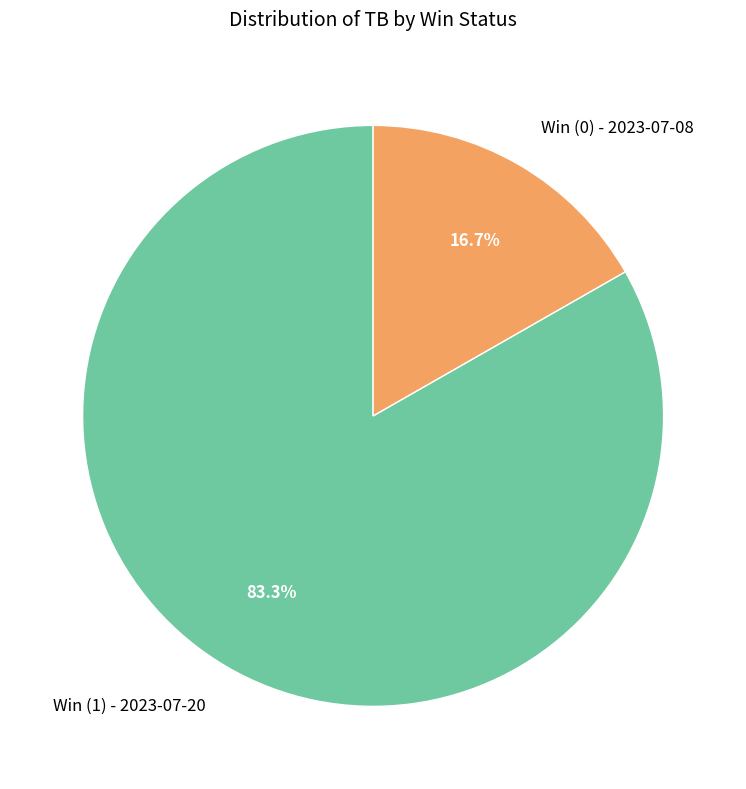

To the nearest percent, what is the combined percentage of Win (1) - 2023-07-20 and Win (0) - 2023-07-08?

100%